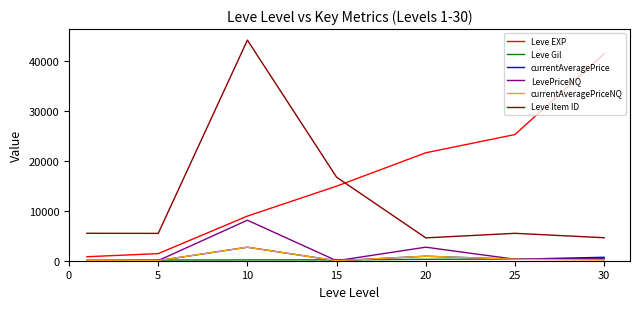

Which series has the largest total across all categories?

Leve EXP